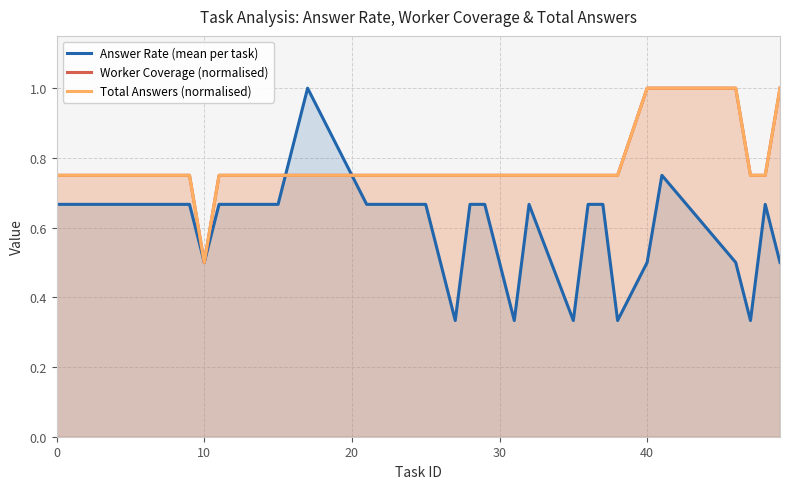

Reading left to right, list all the values displayed in this chart.

Answer Rate (mean per task): 0.7	0.7	0.7	0.7	0.7	0.7	0.7	0.5	0.7	0.7	0.7	0.7	1.0	0.7	0.7	0.7	0.7	0.3	0.7	0.7	0.3	0.7	0.3	0.7	0.7	0.3	0.5	0.8	0.5	0.3	0.7	0.5
Worker Coverage (normalised): 0.8	0.8	0.8	0.8	0.8	0.8	0.8	0.5	0.8	0.8	0.8	0.8	0.8	0.8	0.8	0.8	0.8	0.8	0.8	0.8	0.8	0.8	0.8	0.8	0.8	0.8	1.0	1.0	1.0	0.8	0.8	1.0
Total Answers (normalised): 0.8	0.8	0.8	0.8	0.8	0.8	0.8	0.5	0.8	0.8	0.8	0.8	0.8	0.8	0.8	0.8	0.8	0.8	0.8	0.8	0.8	0.8	0.8	0.8	0.8	0.8	1.0	1.0	1.0	0.8	0.8	1.0